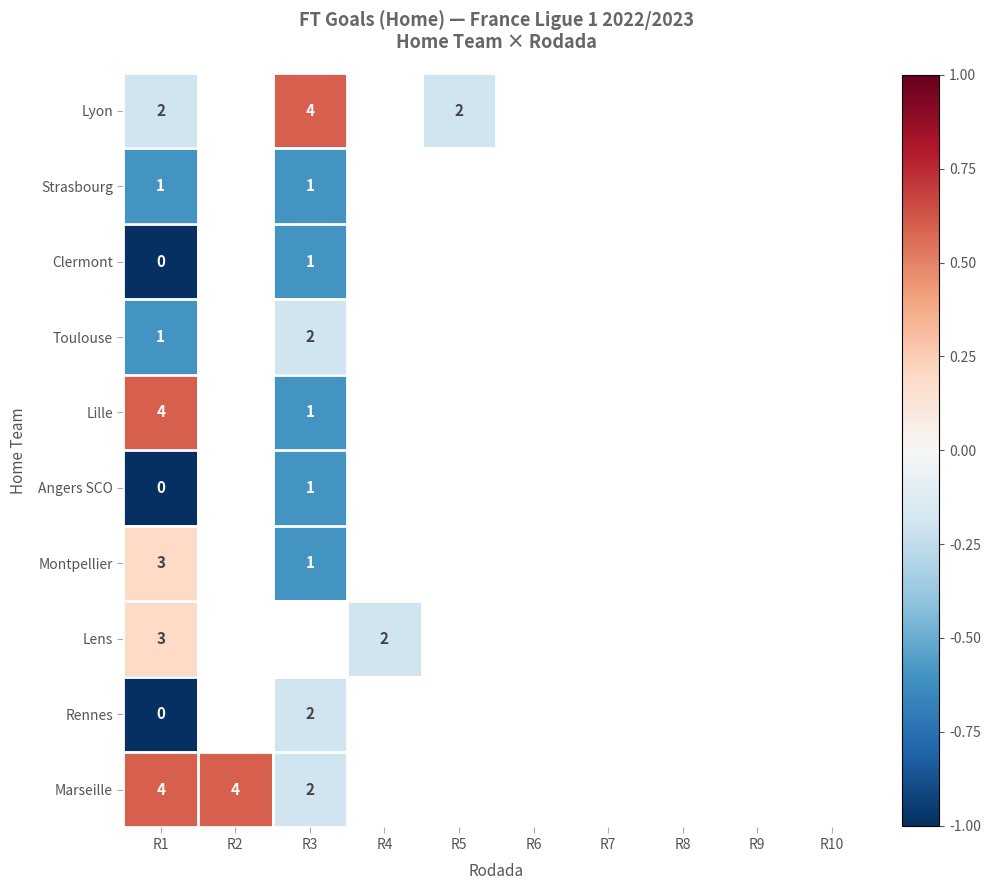

True or false: Lyon has a value of 2.0 at R5.

True